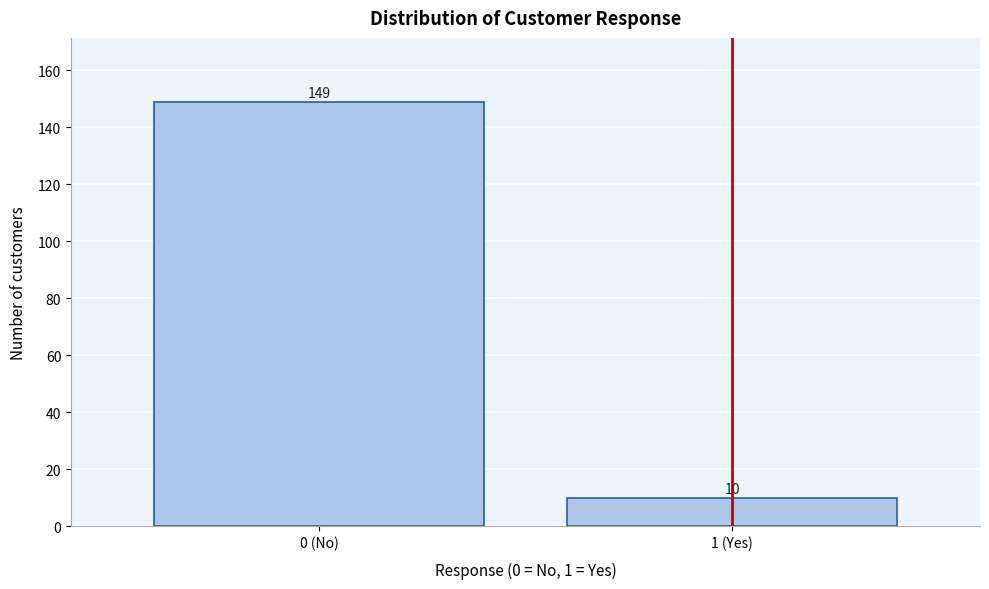

Reading left to right, extract all data points from this chart.

149	10